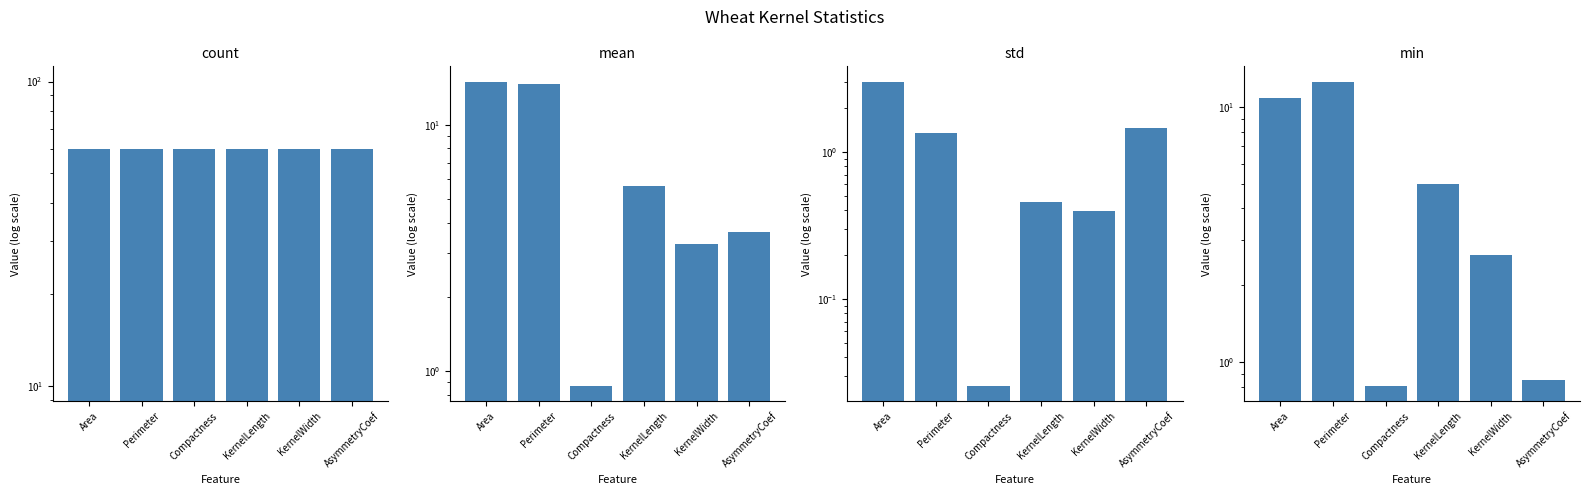

Which label corresponds to the smallest value in the chart?

Compactness